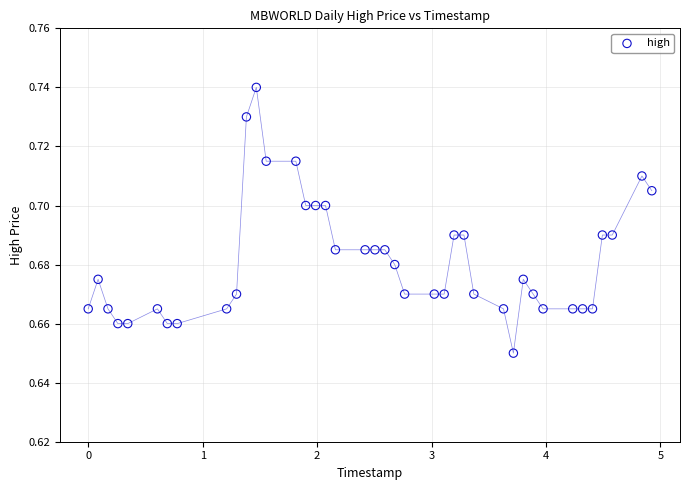

What is the range of X values (max minus min)?

4.9